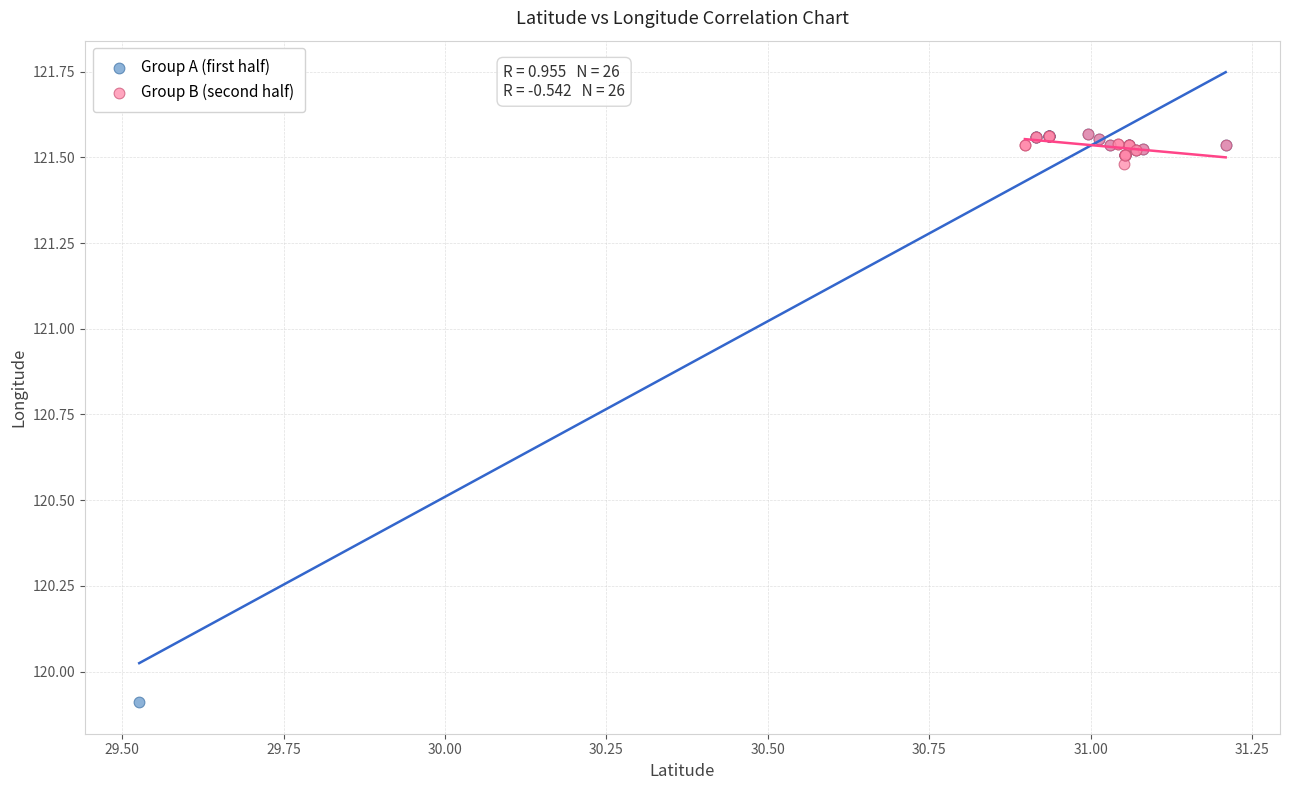

What are all the series names shown in the legend?

Group A (first half), Group B (second half)